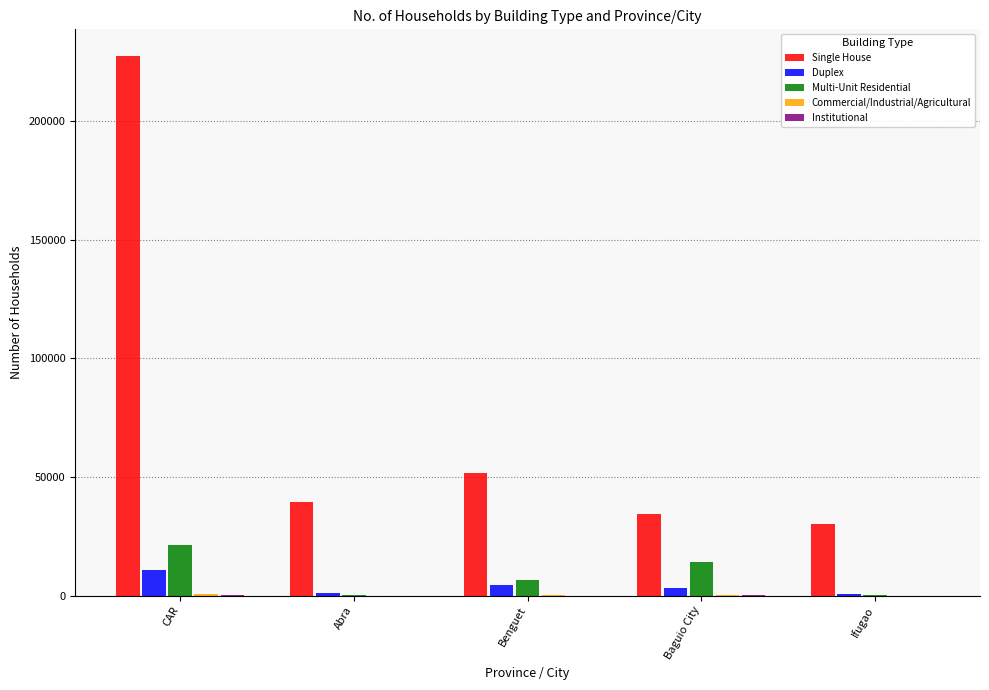

Which series changed the most between CAR and Ifugao?

Single House